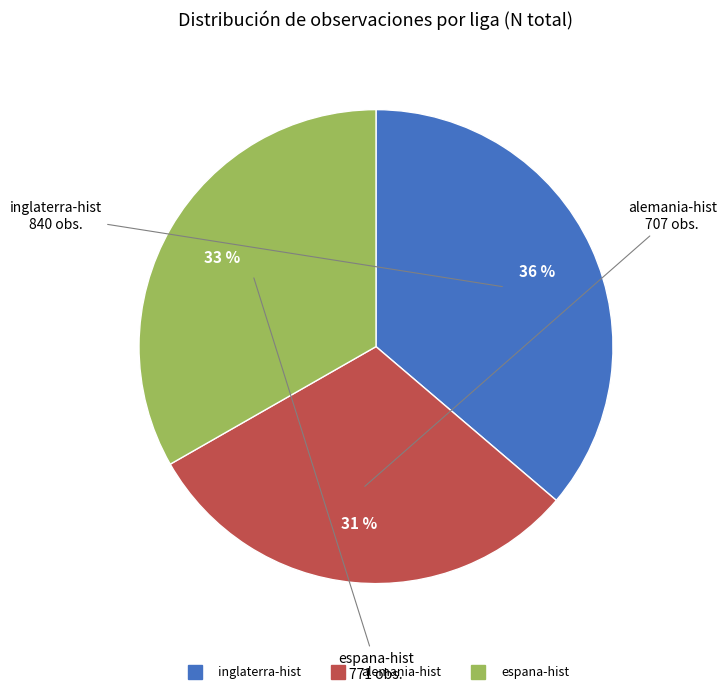

Does any single category account for the majority?

No